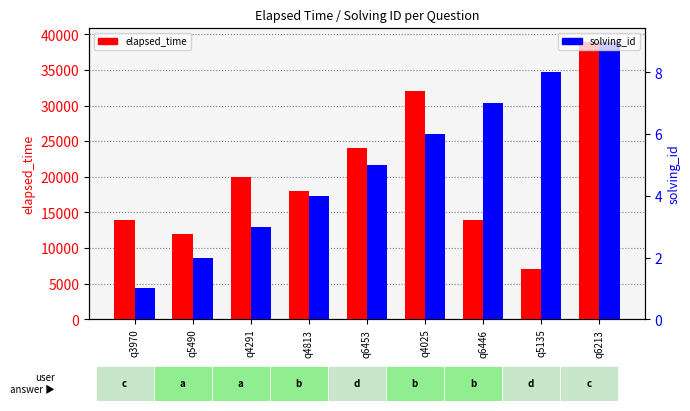

Reading left to right, list all the values displayed in this chart.

elapsed_time: 14000	12000	20000	18000	24000	32000	14000	7000	39000
solving_id: 1	2	3	4	5	6	7	8	9